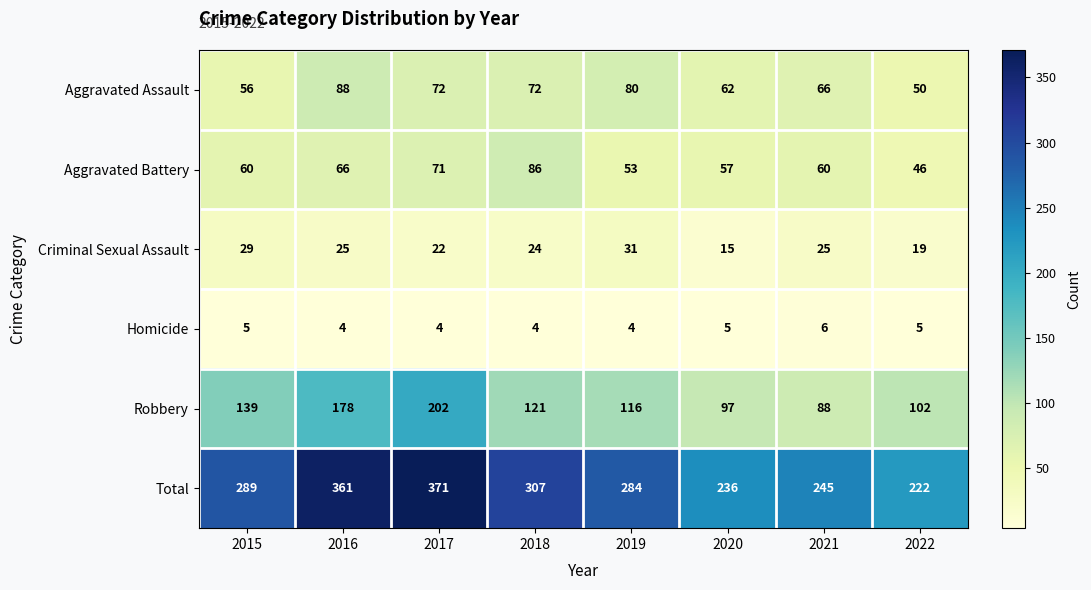

Between 2020 and 2021, which series saw the biggest shift?

Criminal Sexual Assault